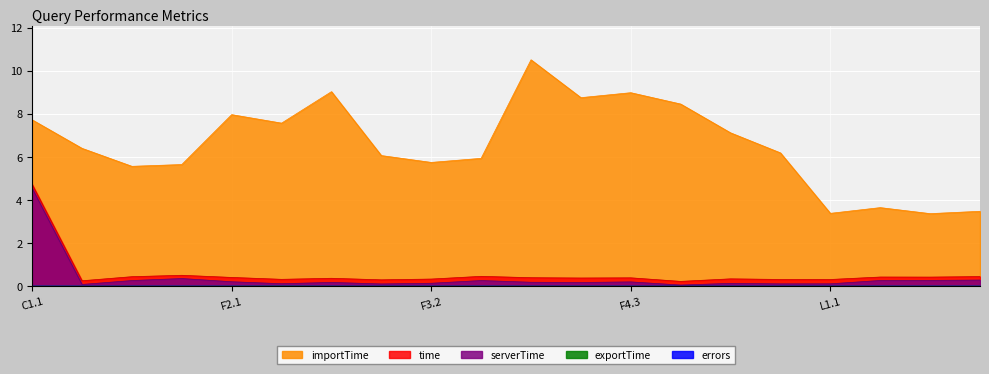

What is the greatest value displayed?

10.5